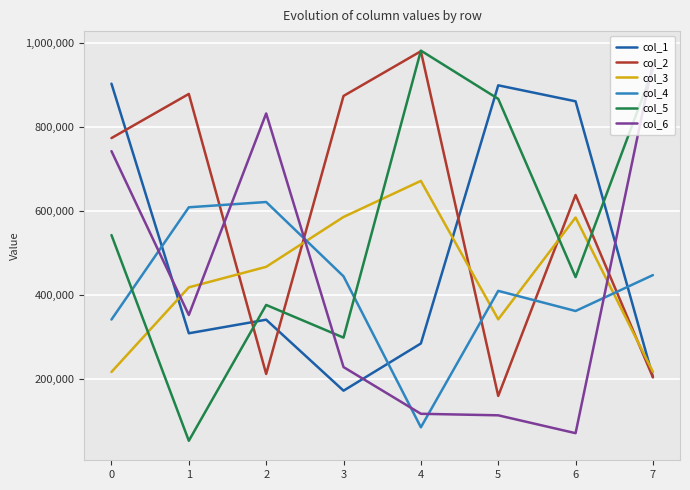

Which category has the highest value across all series?

4